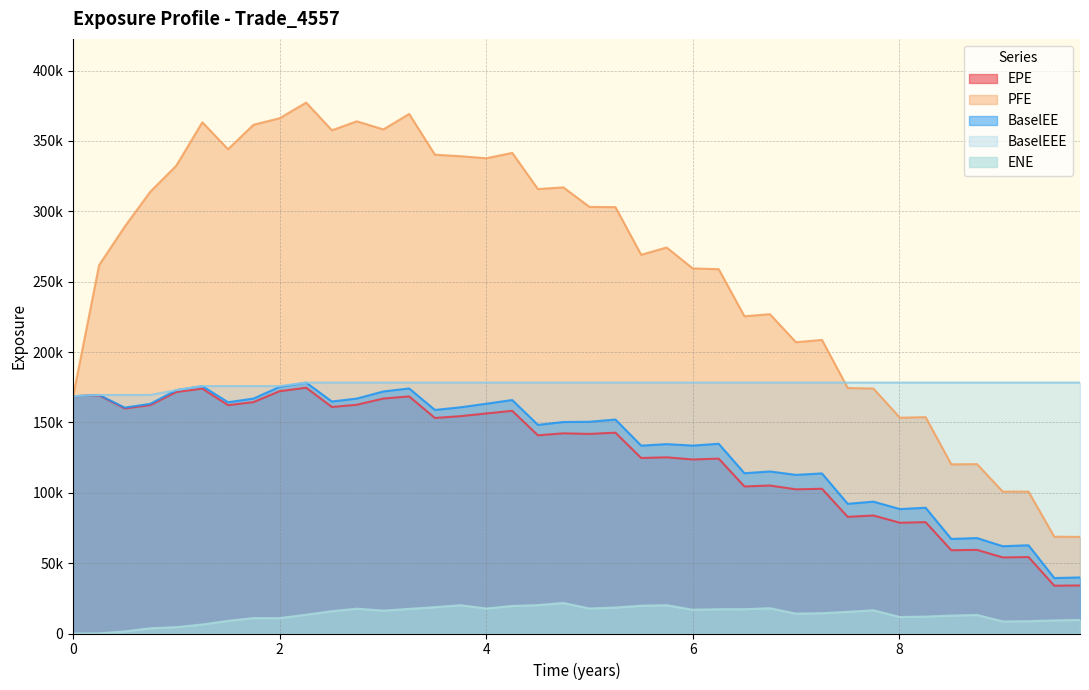

Does the chart display data point markers on the line(s)?

No